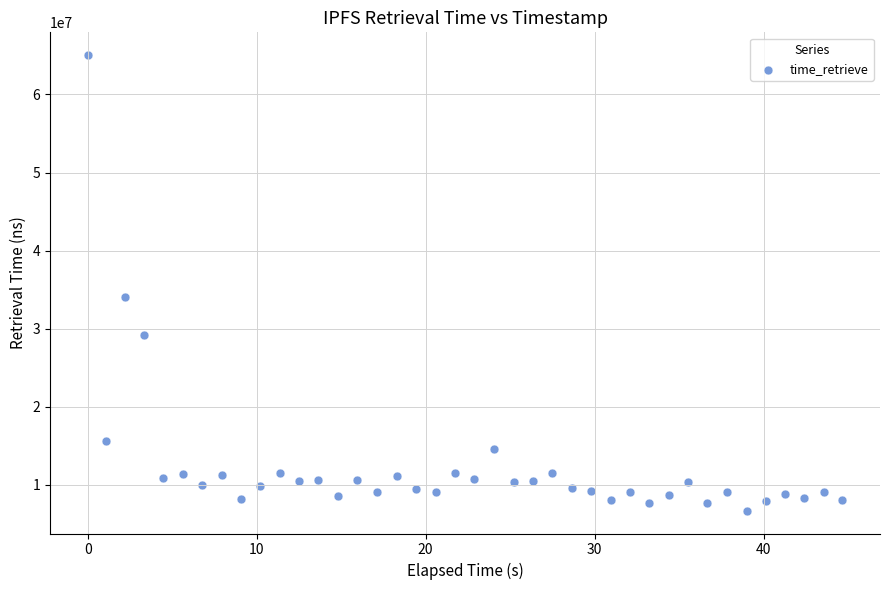

What Y value in the scatter plot is closest to 35860357?

34033654